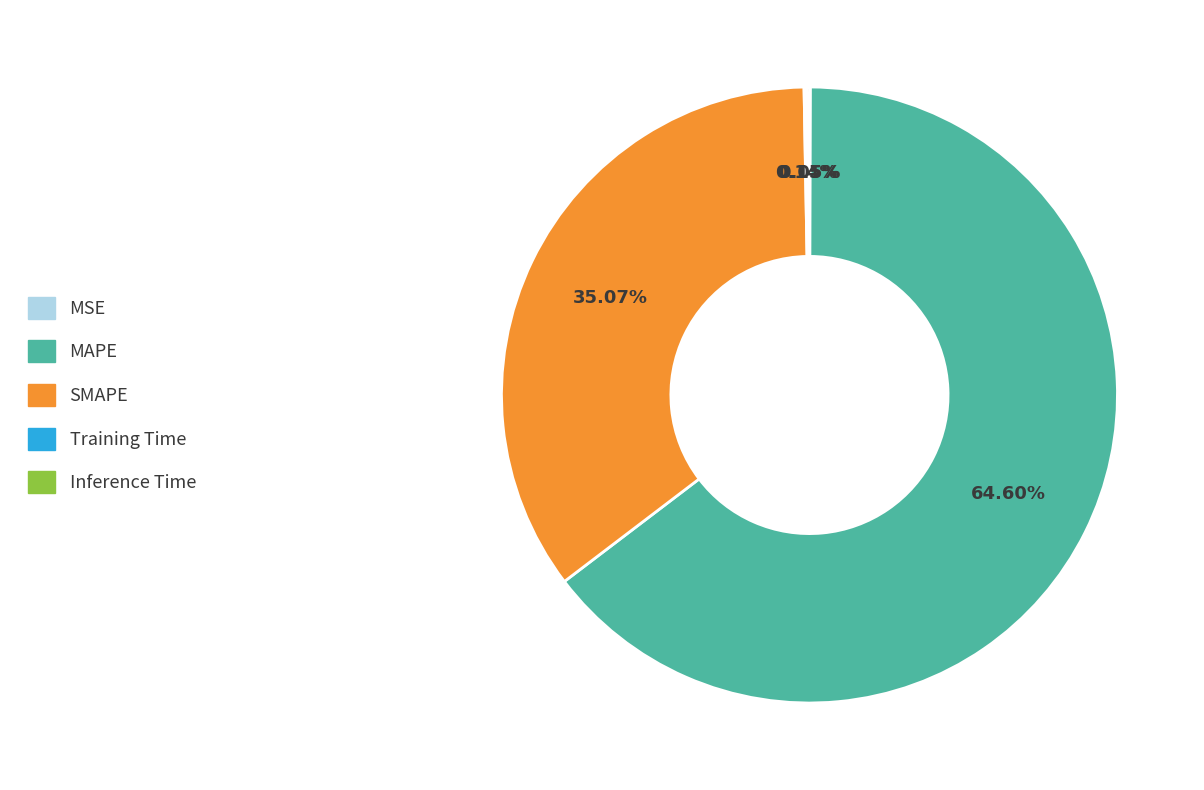

To the nearest percent, what is the difference between the largest and smallest slice percentages?

65%